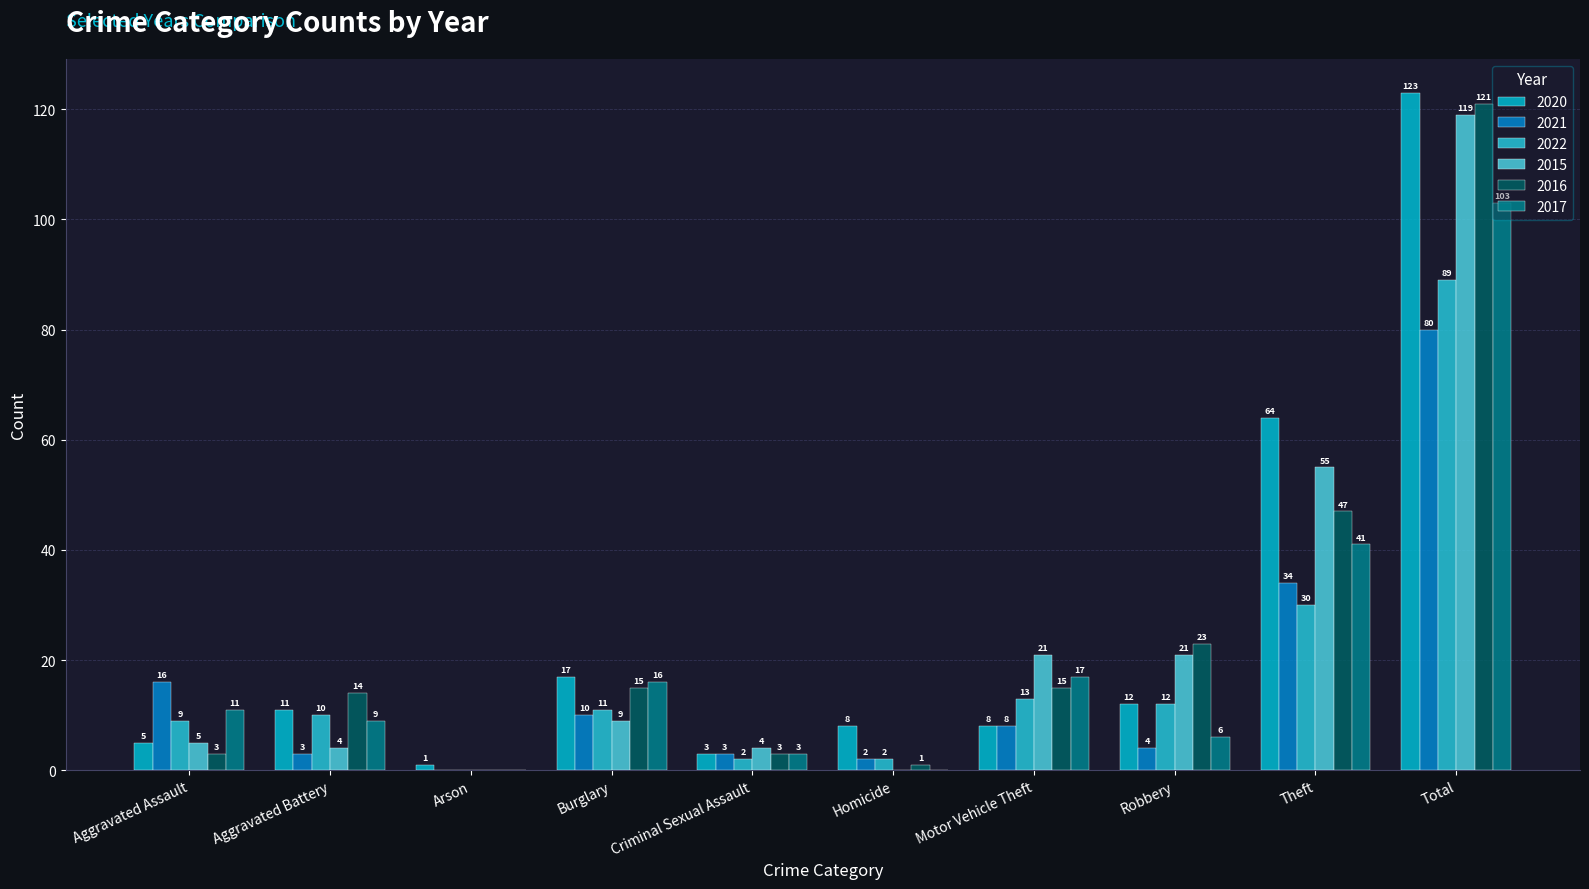

Which series has the widest spread of values?

2020